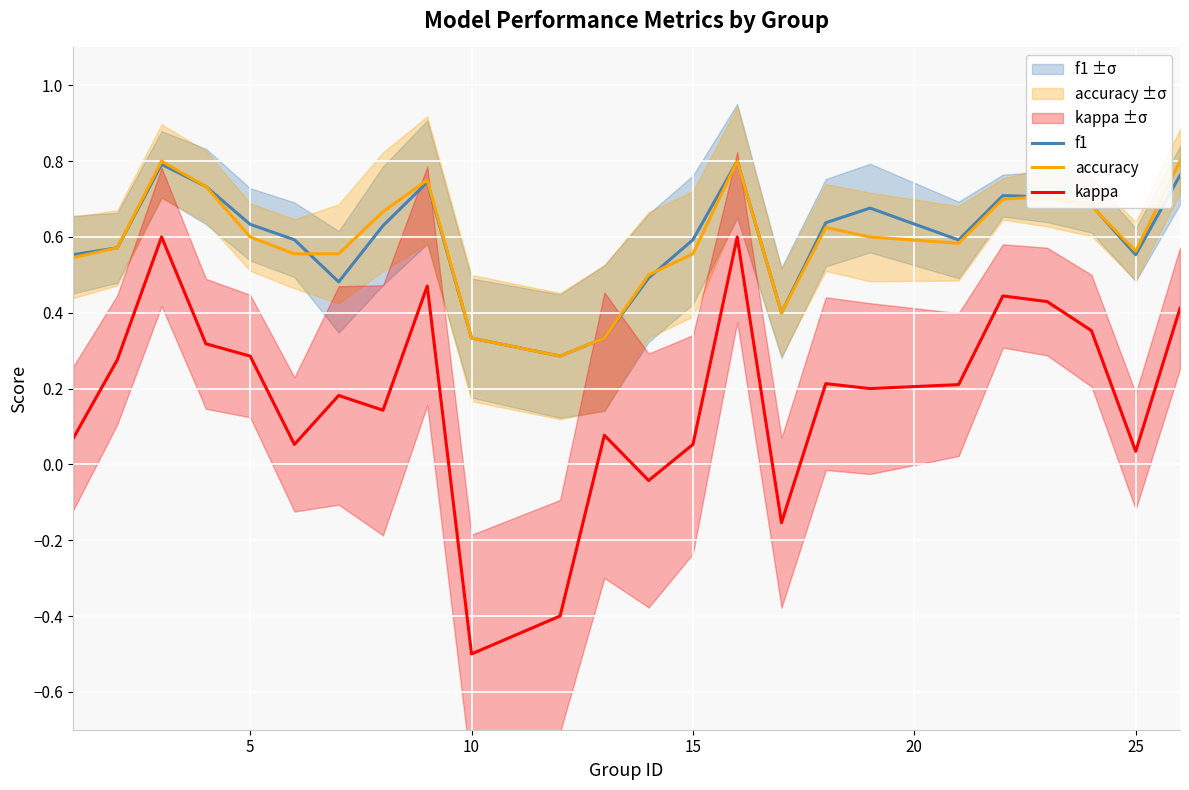

True or false: kappa and f1 cross at least once.

False